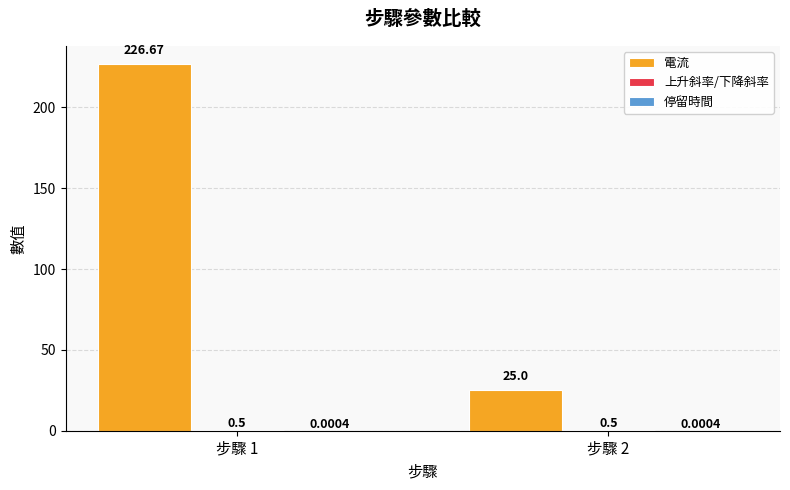

What is the sum of the 電流 values at 步驟 2 and 步驟 1?

251.7